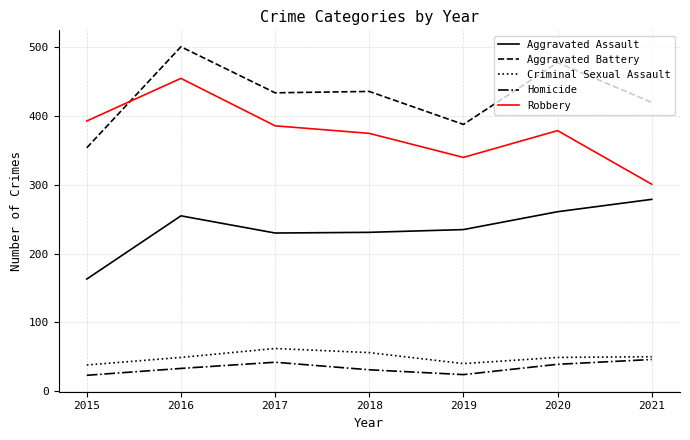

Does the chart have visible grid lines?

Yes